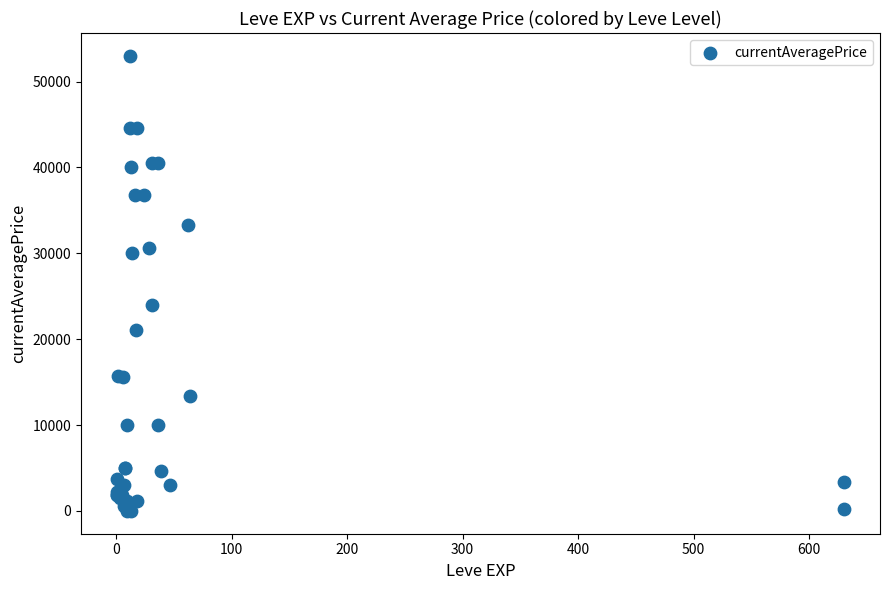

What Y value in the scatter plot is closest to 26500?

24000